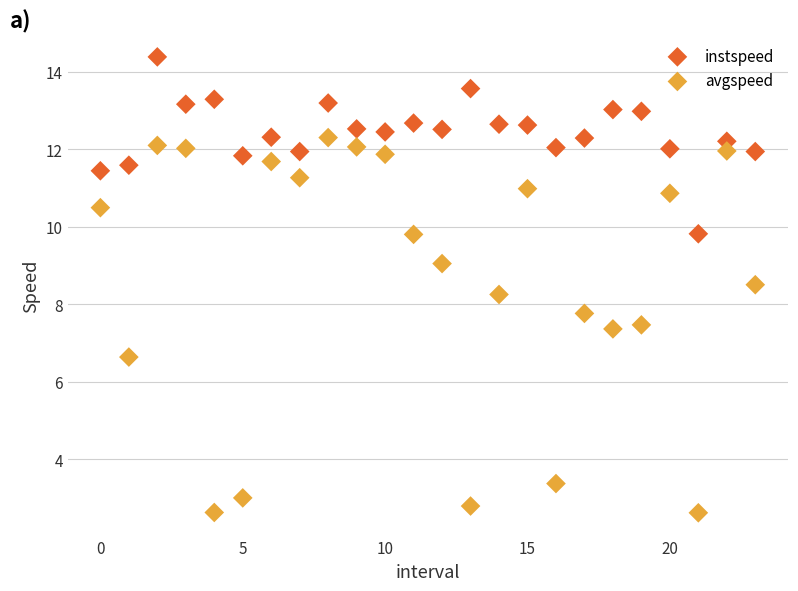

Which series contains the highest Y value?

instspeed